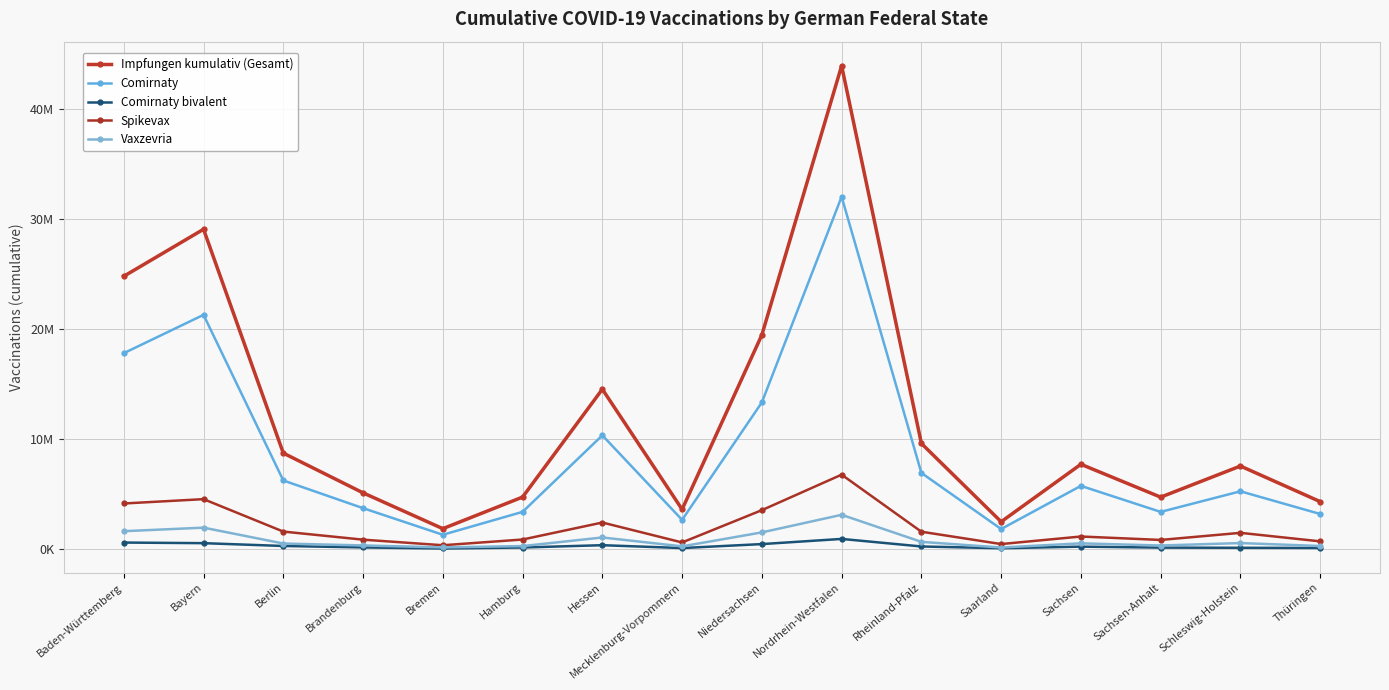

Where does the Comirnaty series first go above 5716217?

Baden-Württemberg